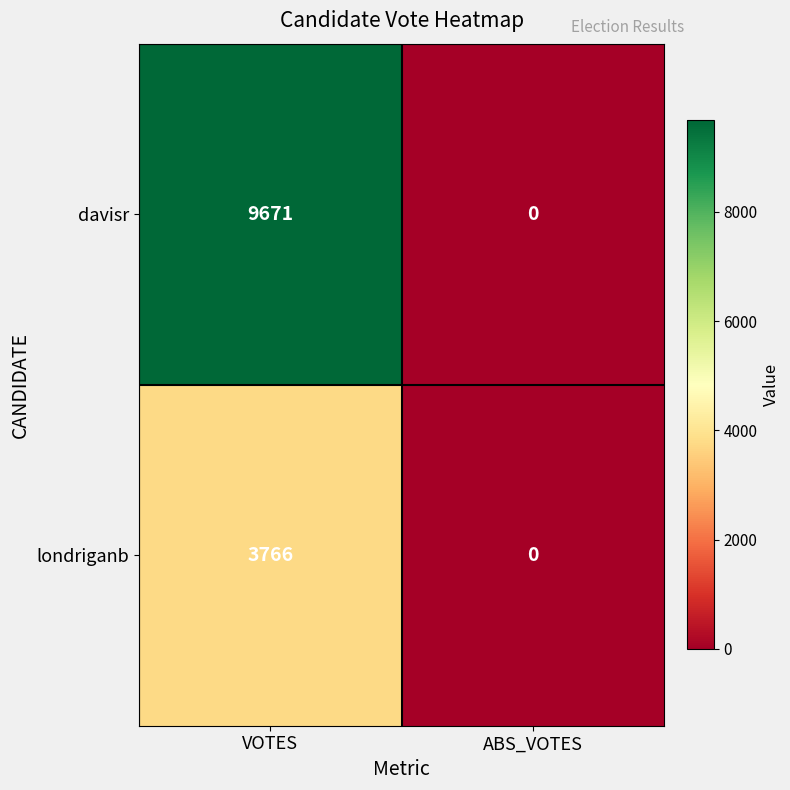

Rank the series at VOTES from highest to lowest value.

davisr, londriganb